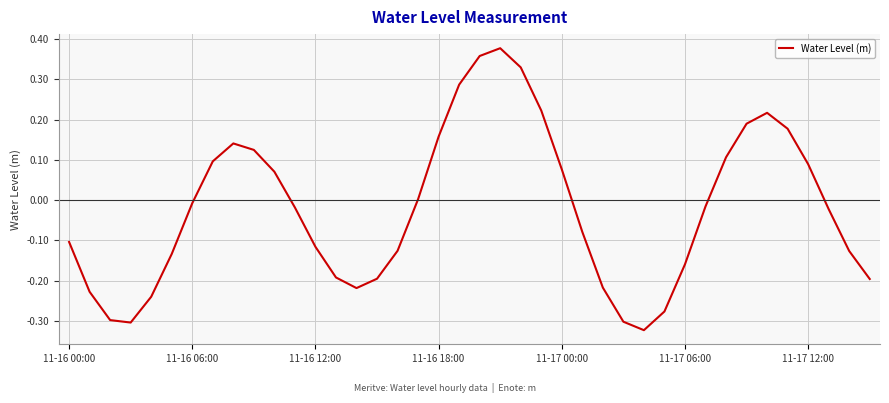

Is this an area chart (filled region under the line)?

No